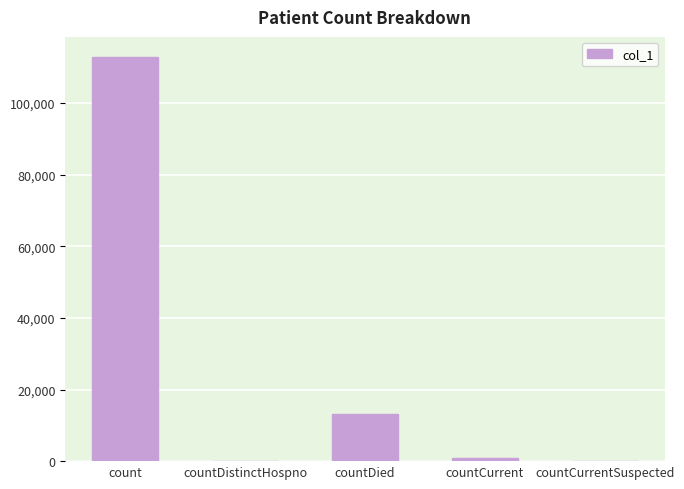

Count the number of categories in the chart.

5